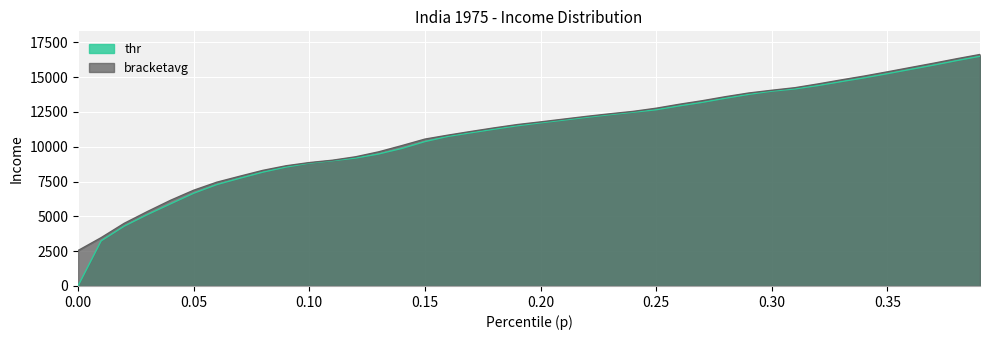

Where does the bracketavg series first go above 11784?

0.20